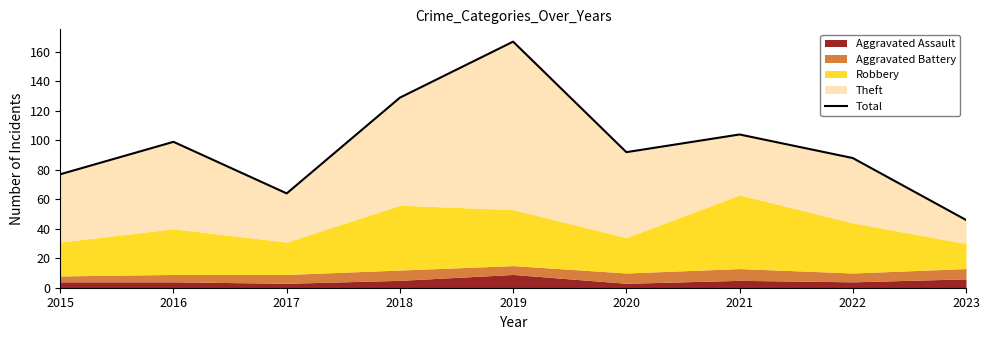

What is the value of the 5th point from the left?

167